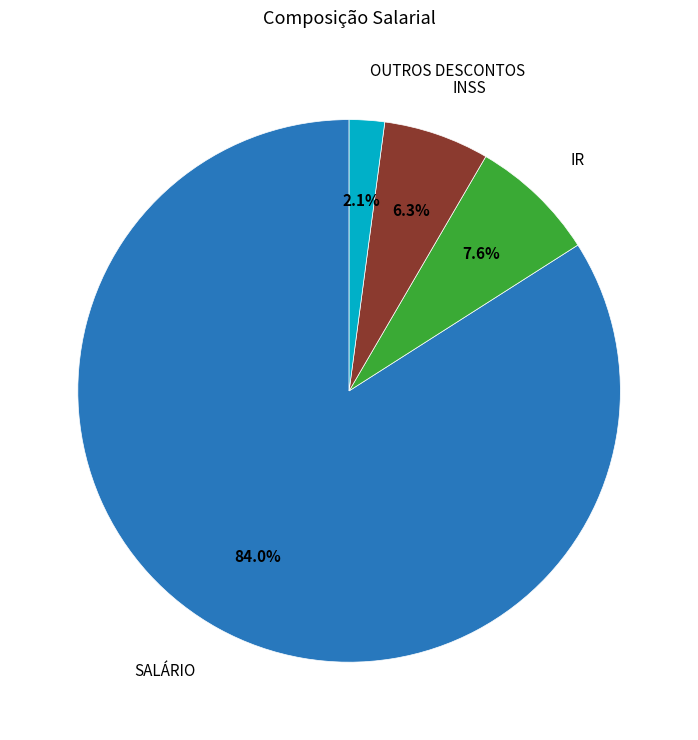

Is there a majority slice in this chart?

Yes